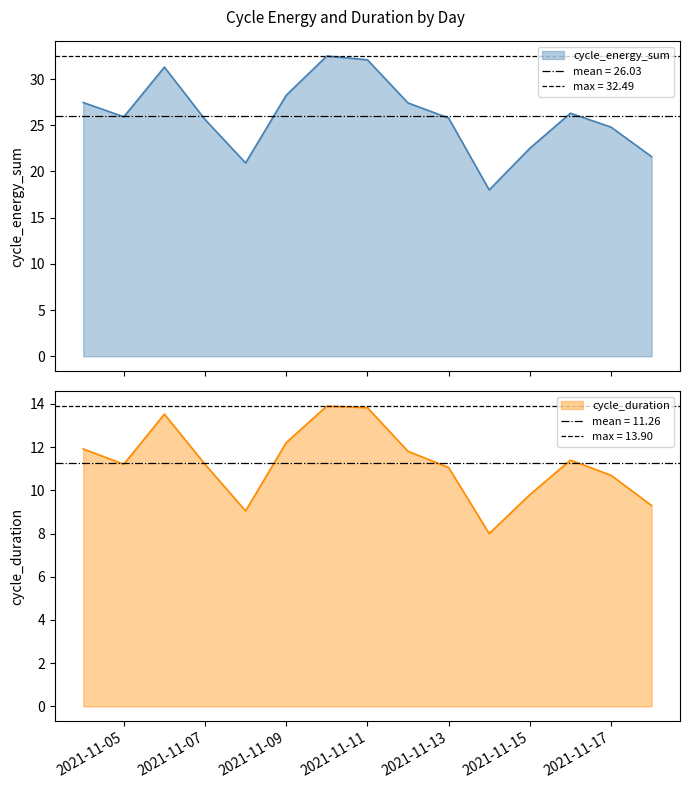

At which category is the sum across all series the highest?

2021-11-10